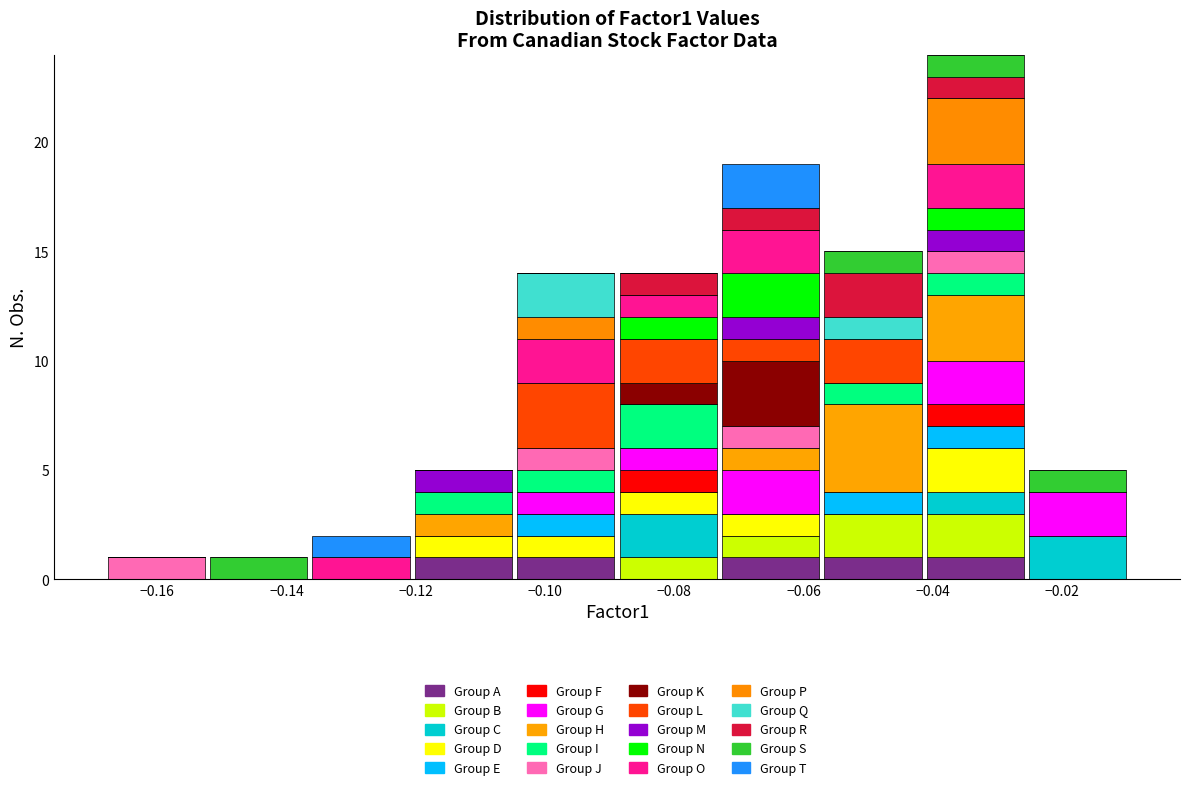

Which range on the x-axis has the tallest stacked bar (by total height)?

-0.042 to -0.026